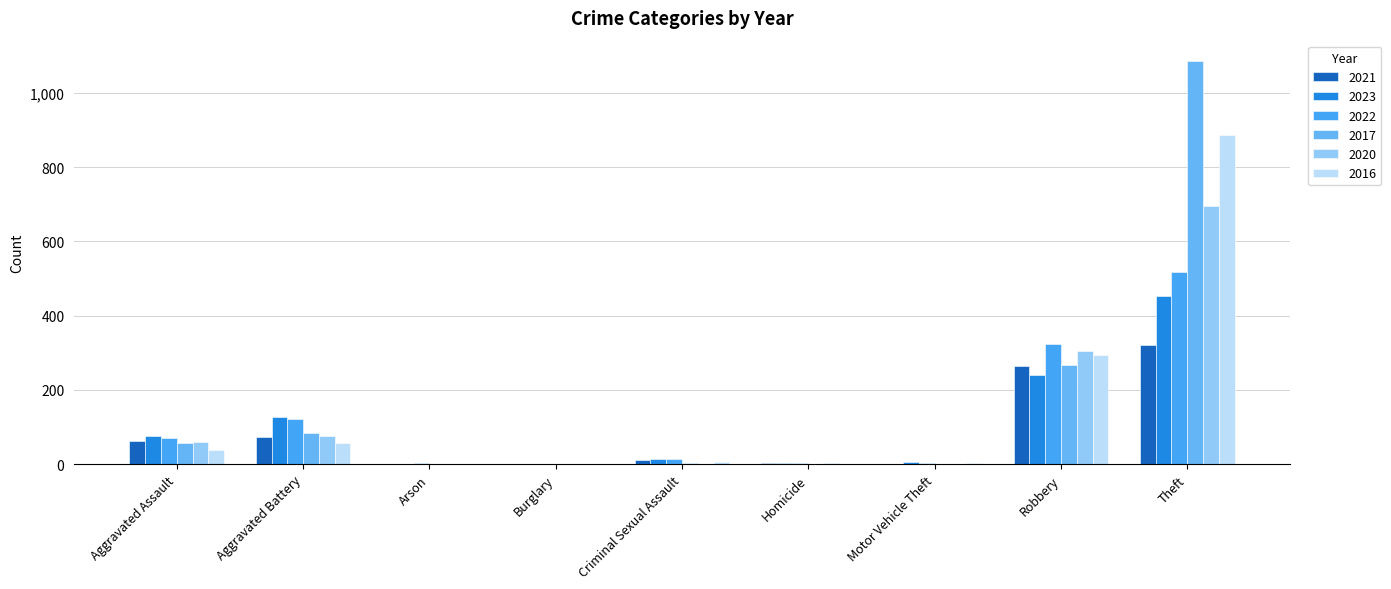

Which series has the widest spread of values?

2017